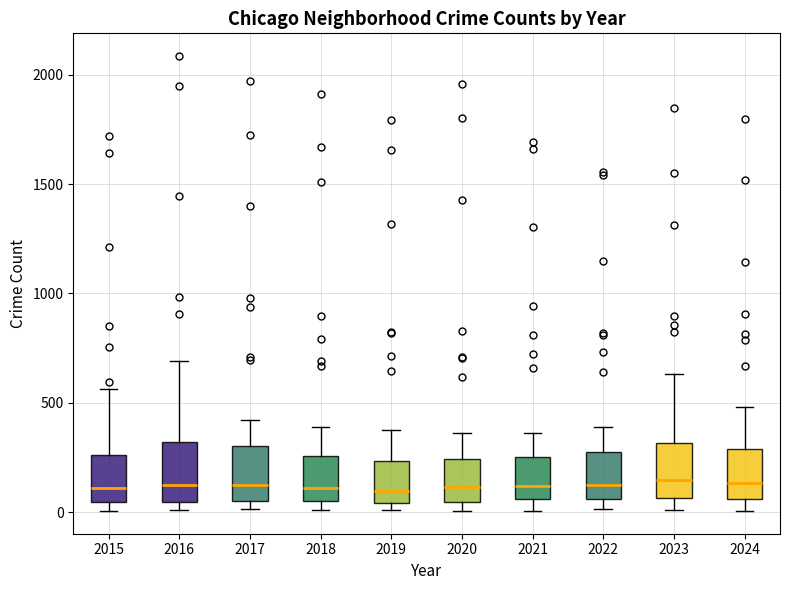

Reading left to right, transcribe this box plot: for each box, give where its median line is, the range the box spans, and where its two whiskers end, as read against the y-axis. The values are not printed on the chart, so give them approximately, as read against the axis.

2015: median 100, box 50 to 250, whiskers 0 to 550
2016: median 150, box 50 to 300, whiskers 0 to 700
2017: median 100, box 50 to 300, whiskers 0 to 400
2018: median 100, box 50 to 250, whiskers 0 to 400
2019: median 100, box 50 to 250, whiskers 0 to 400
2020: median 100, box 50 to 250, whiskers 0 to 350
2021: median 100, box 50 to 250, whiskers 0 to 350
2022: median 150, box 50 to 250, whiskers 0 to 400
2023: median 150, box 50 to 300, whiskers 0 to 650
2024: median 150, box 50 to 300, whiskers 0 to 500